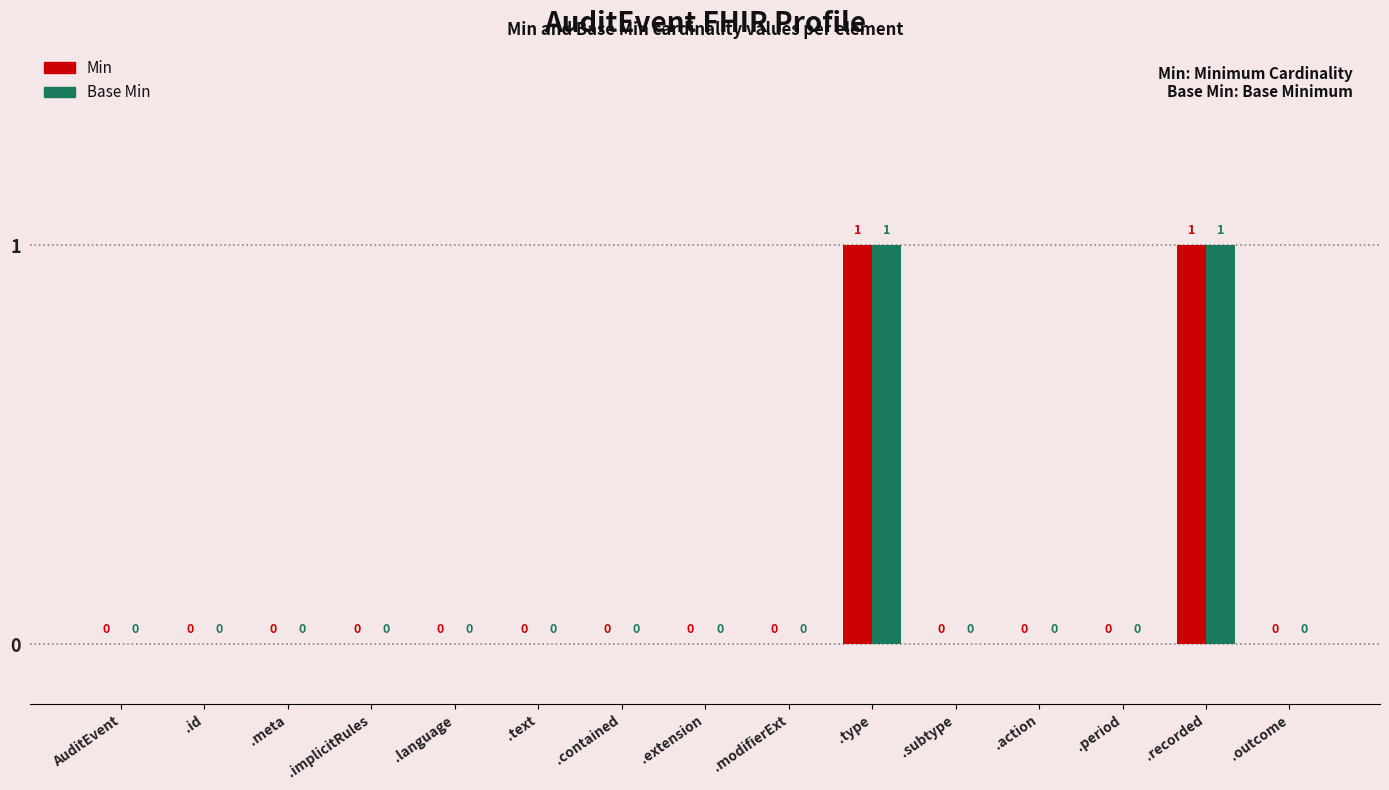

Is it true that Min equals 0 at .implicitRules?

True